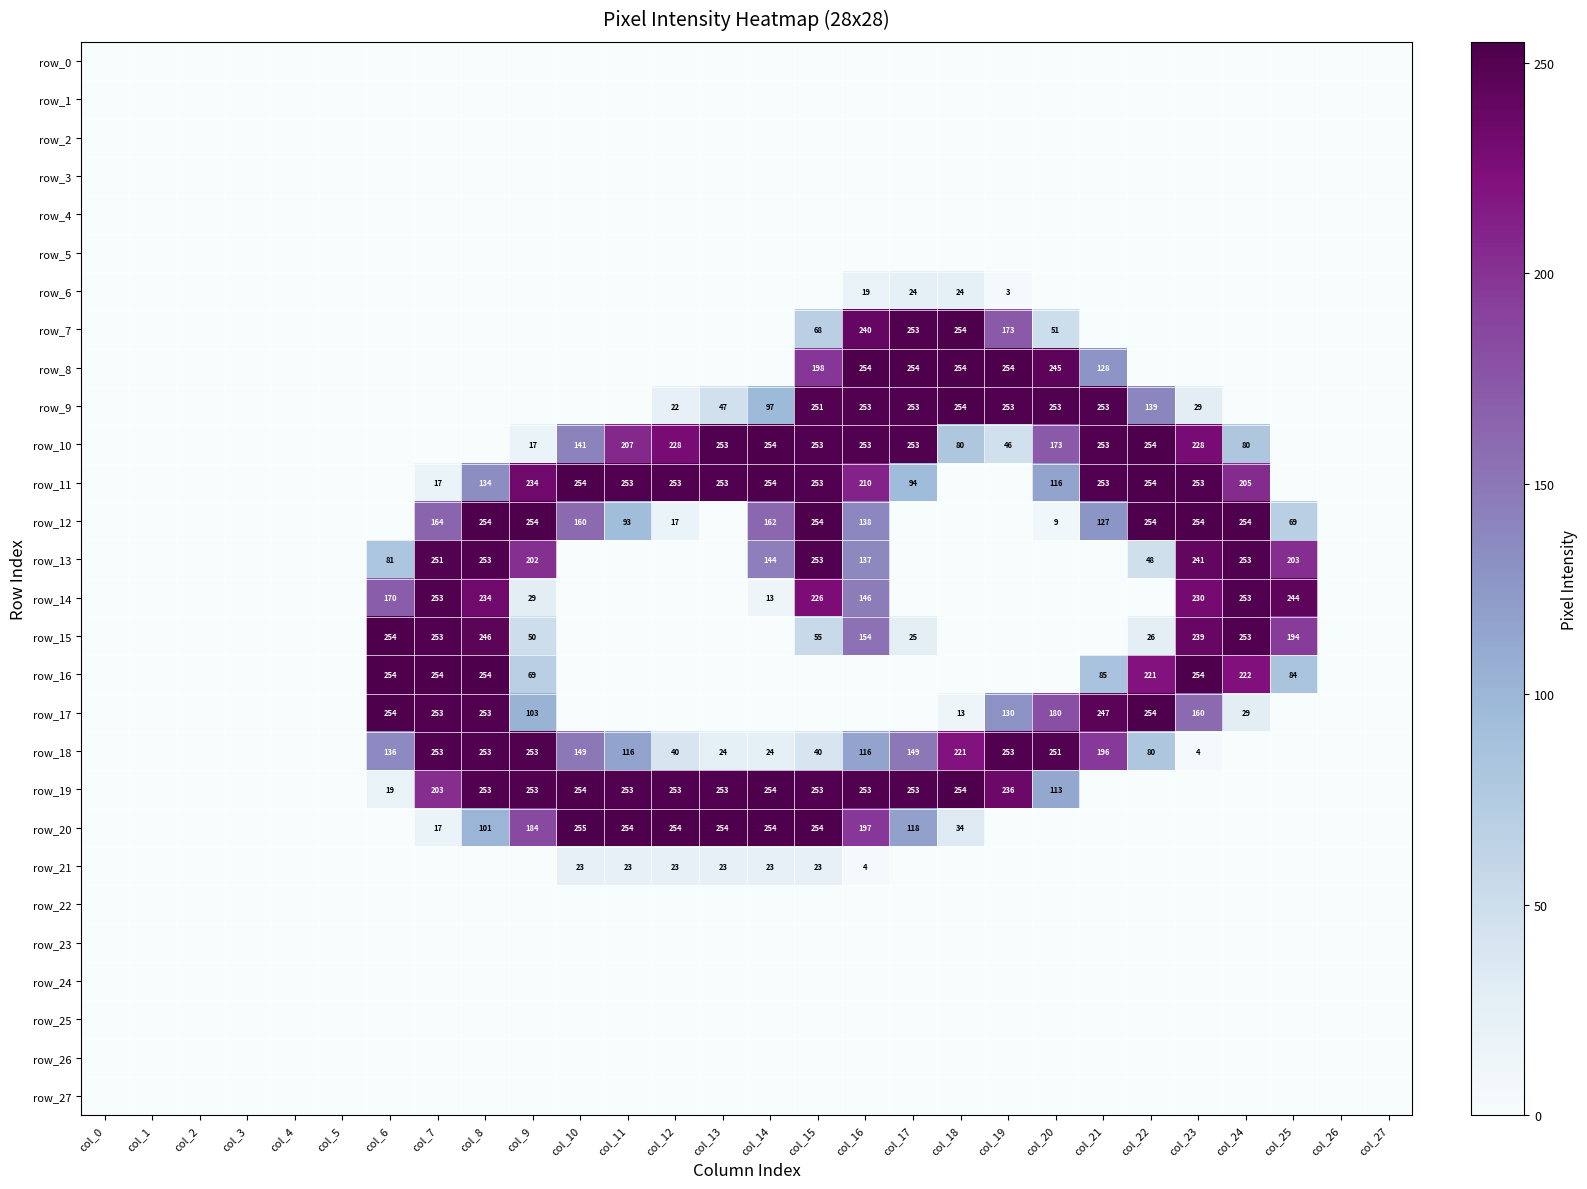

How many categories are shown in the chart?

28